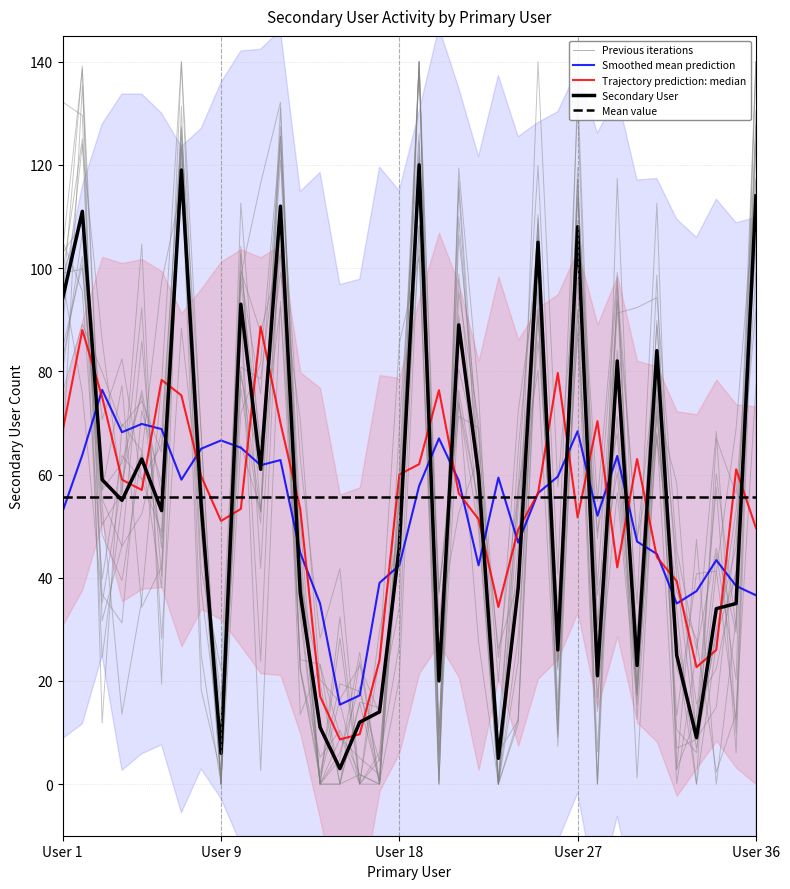

Count the number of values greater than 54.

17